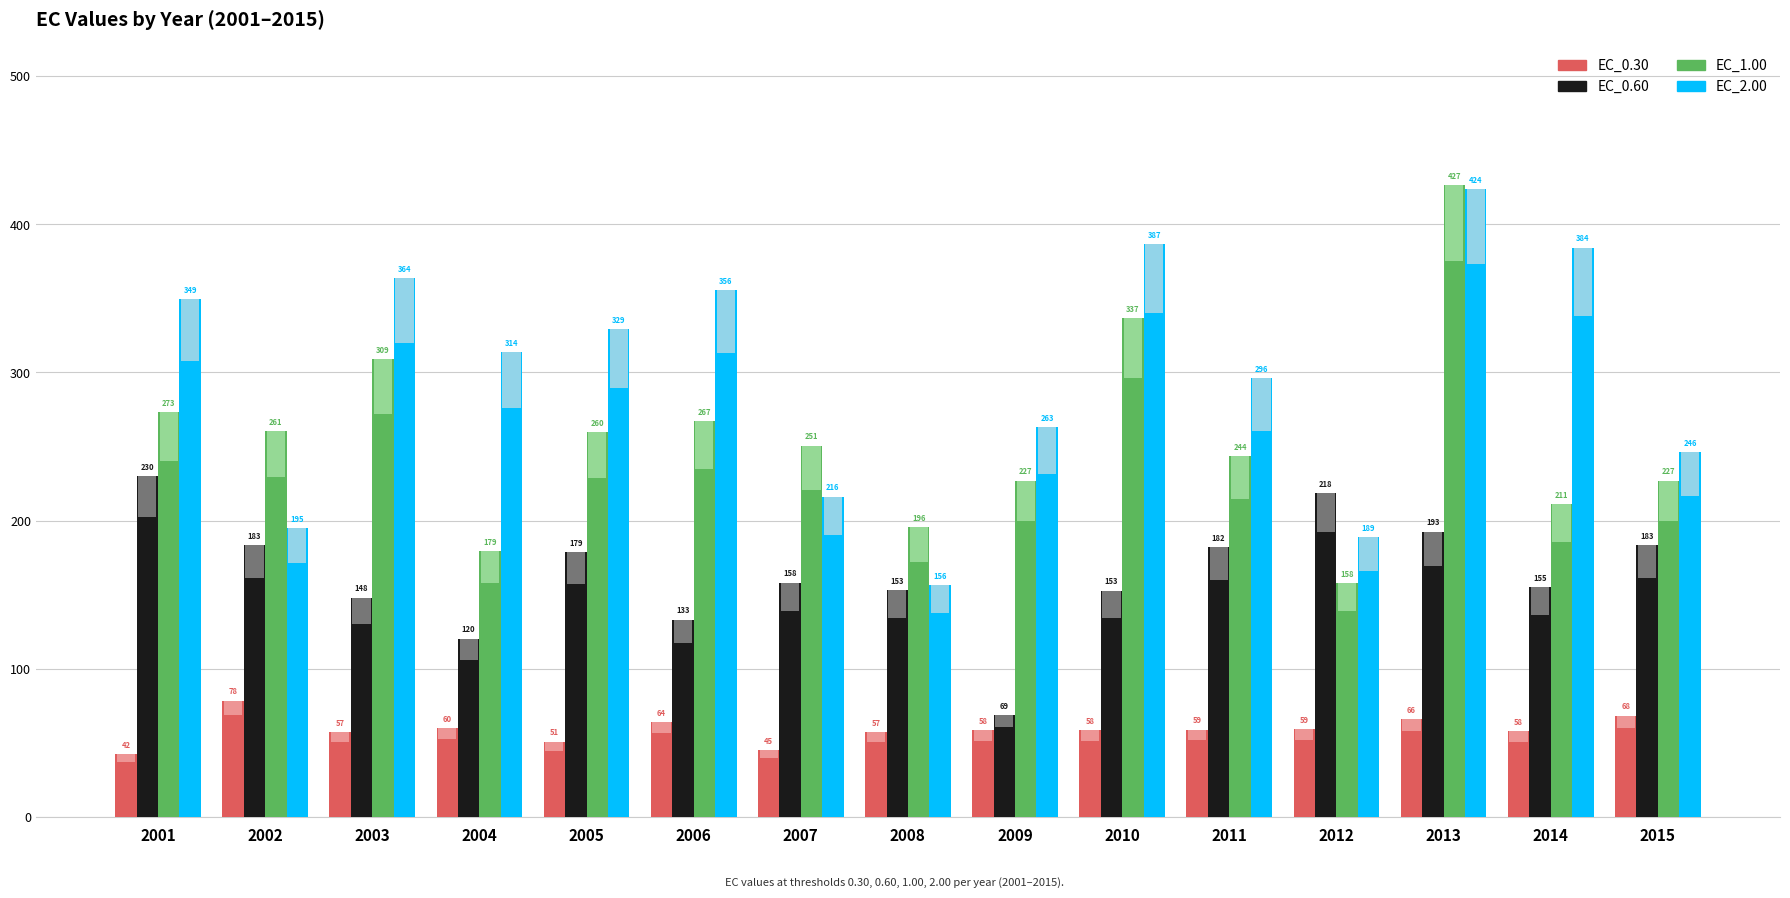

How many categories are shown in the chart?

15